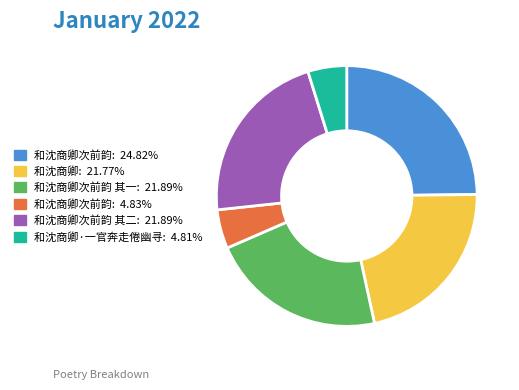

Is there a majority slice in this chart?

No